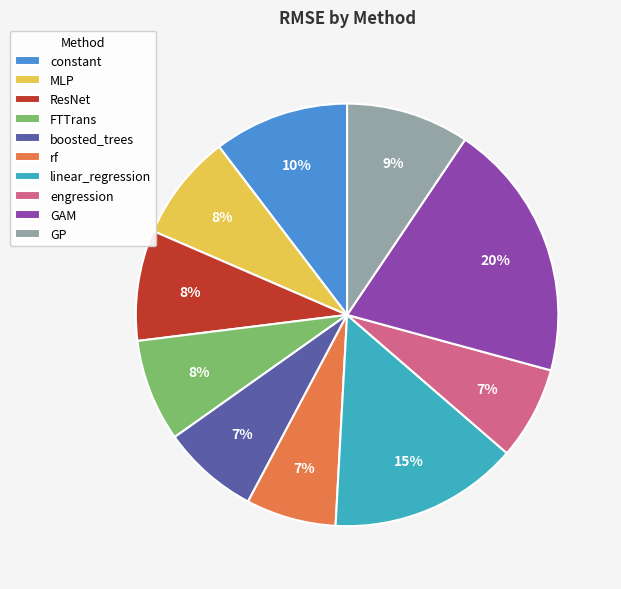

How many slices are in this pie chart?

10